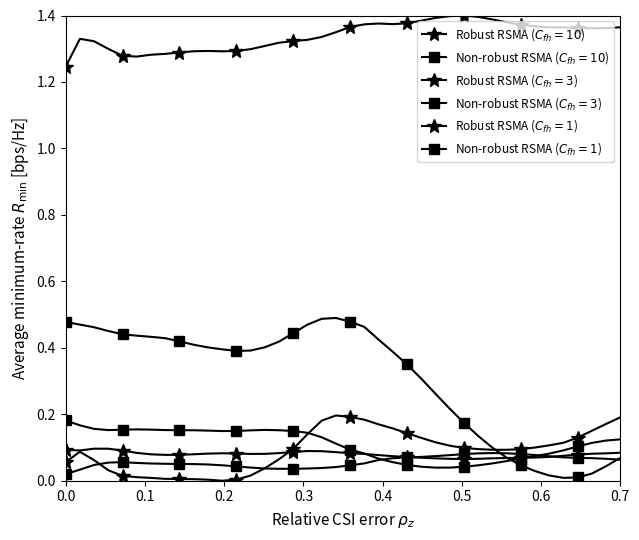

At which category does Non-robust RSMA ($C_{fh}=3$) reach its first local peak?

0.4